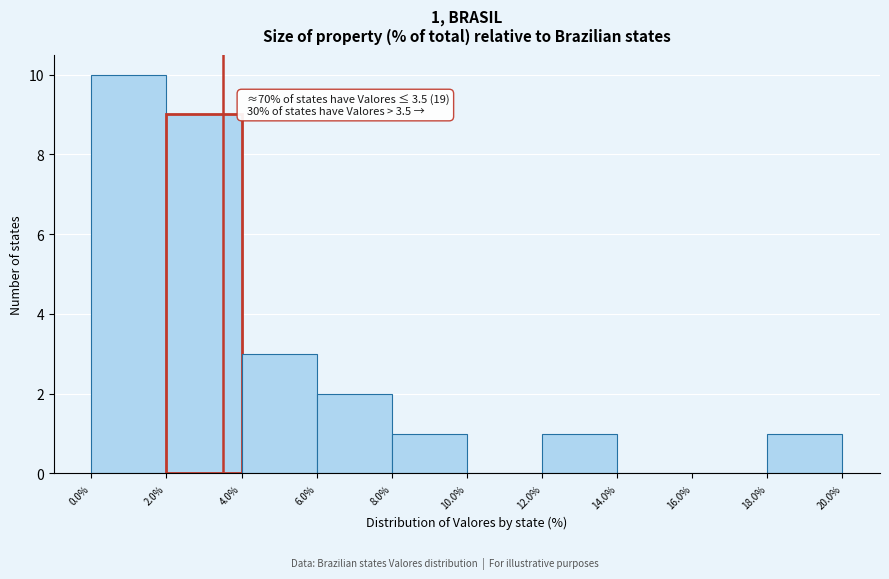

Over which range of the x-axis is the bar tallest?

0.0% to 2.0%